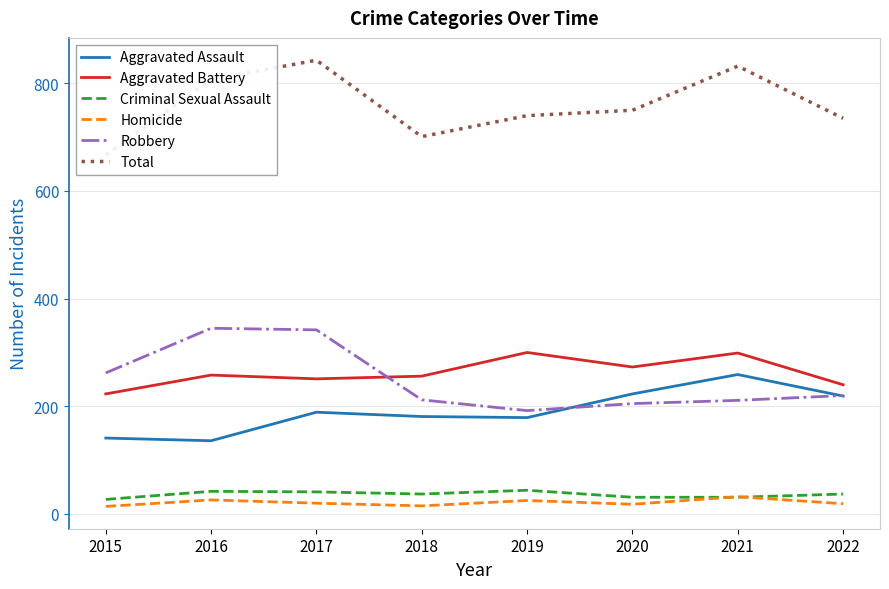

What is the difference between the Robbery values at 2017 and 2018?

130